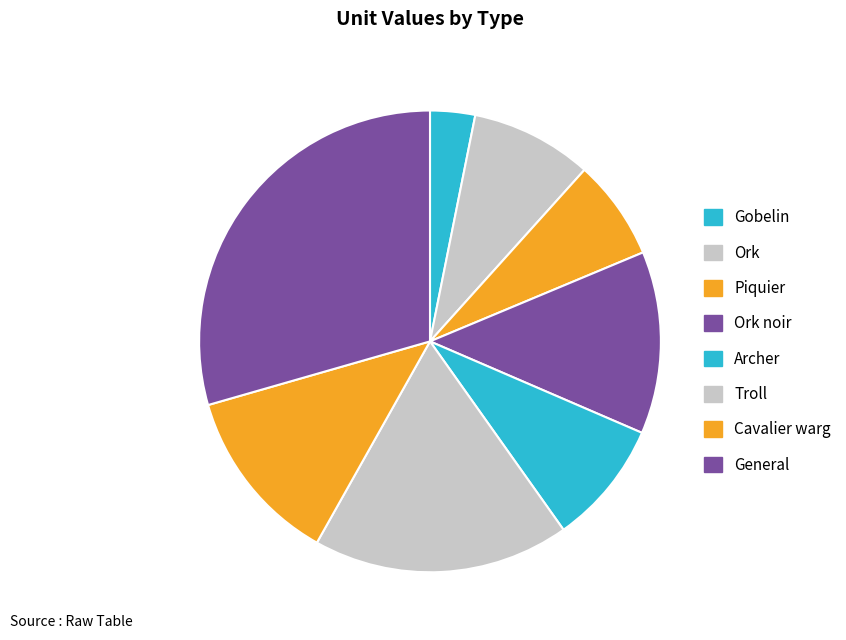

Is there a majority slice in this chart?

No